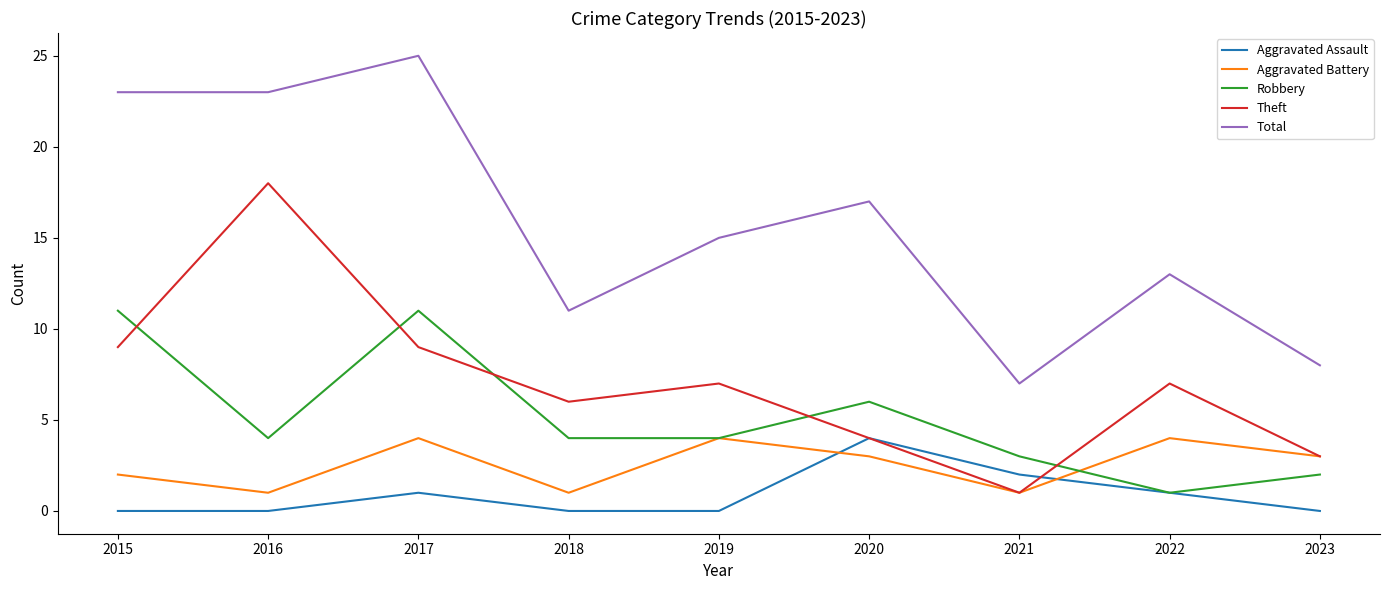

What is the minimum value for Total?

7